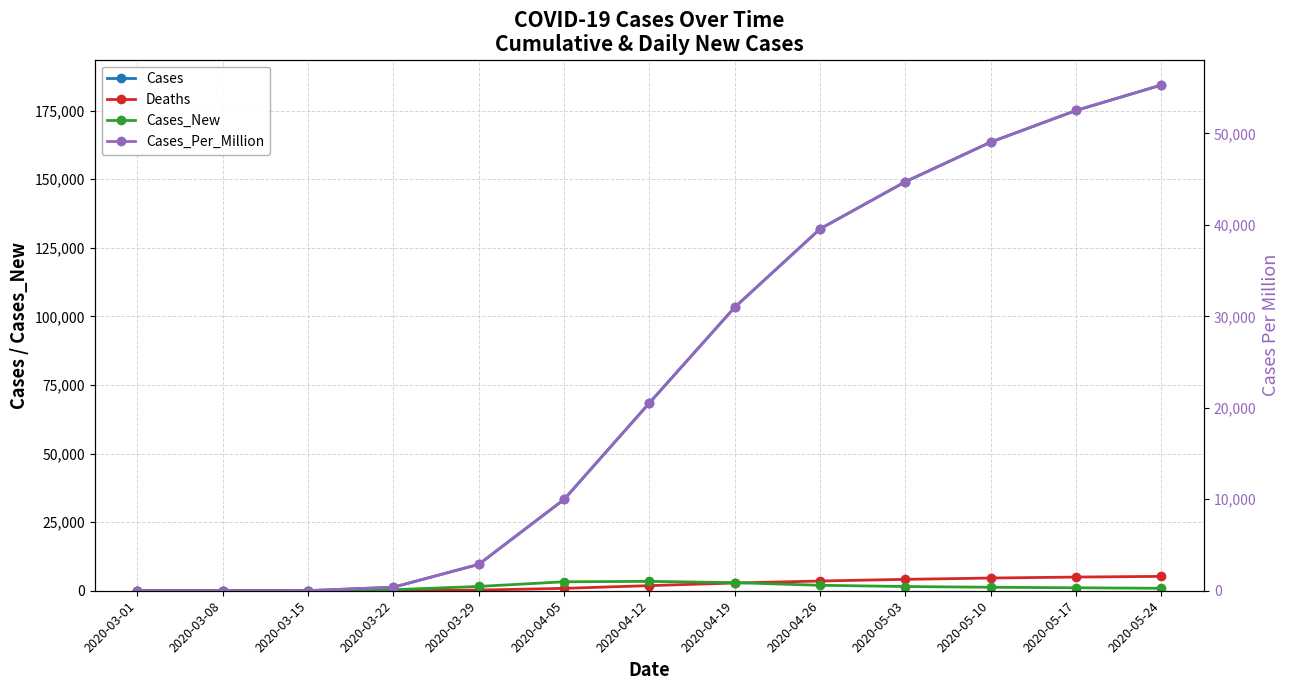

The Cases_New series shows 23.6 at 2020-03-15. True or false?

False